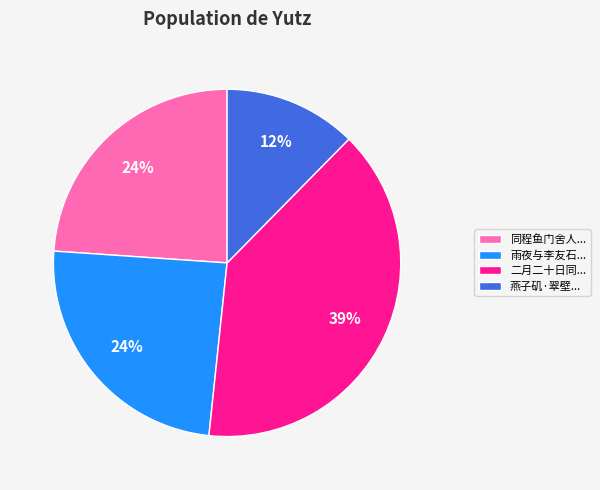

Count the number of slices in the pie.

4